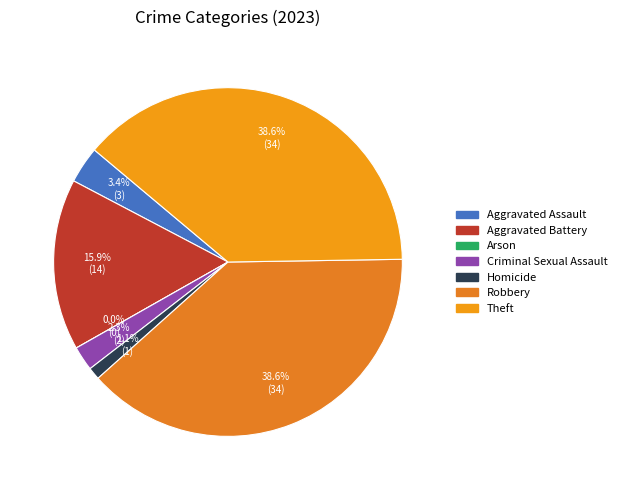

What percentage is the Homicide slice, to the nearest percent?

1%